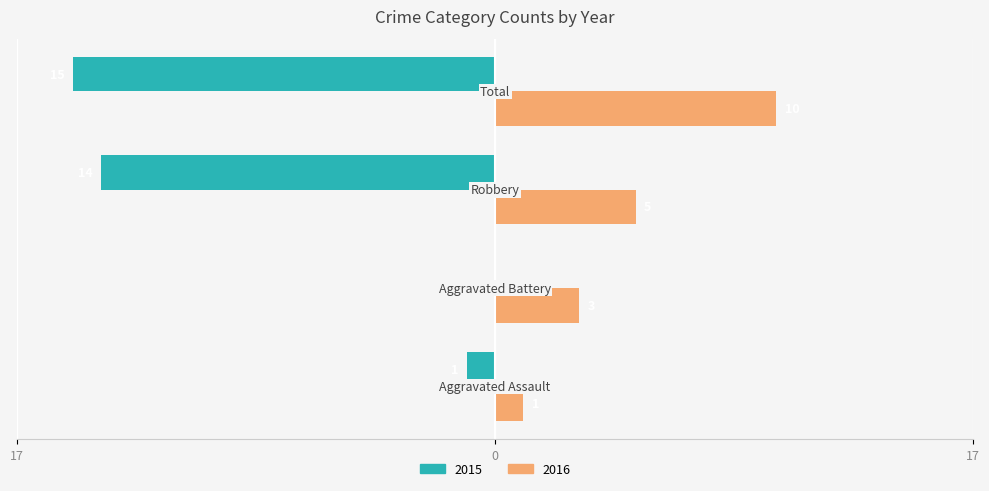

What position from the right is Total?

1